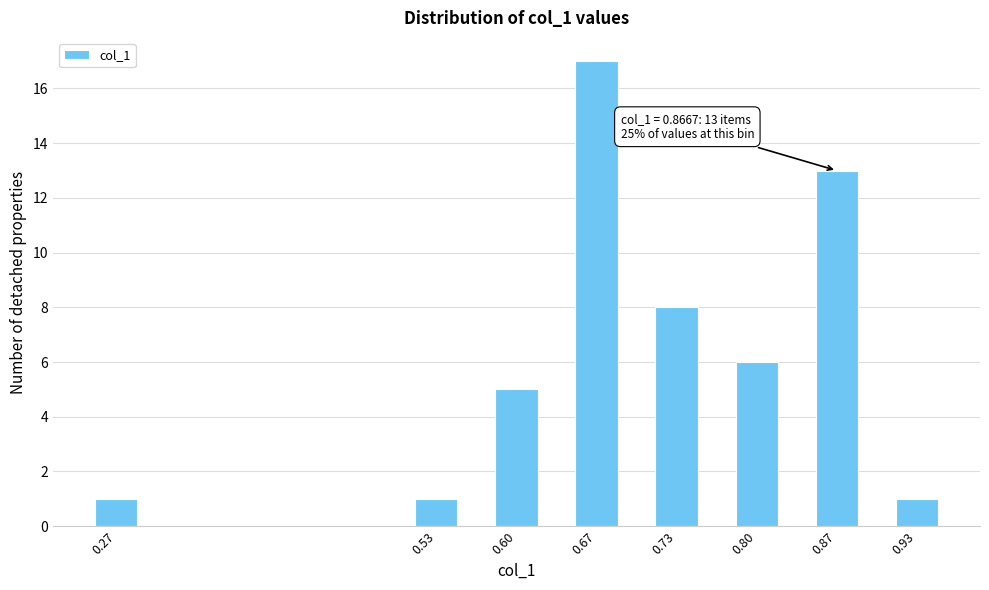

Reading left to right, what are all the values shown in this chart?

1	1	5	17	8	6	13	1